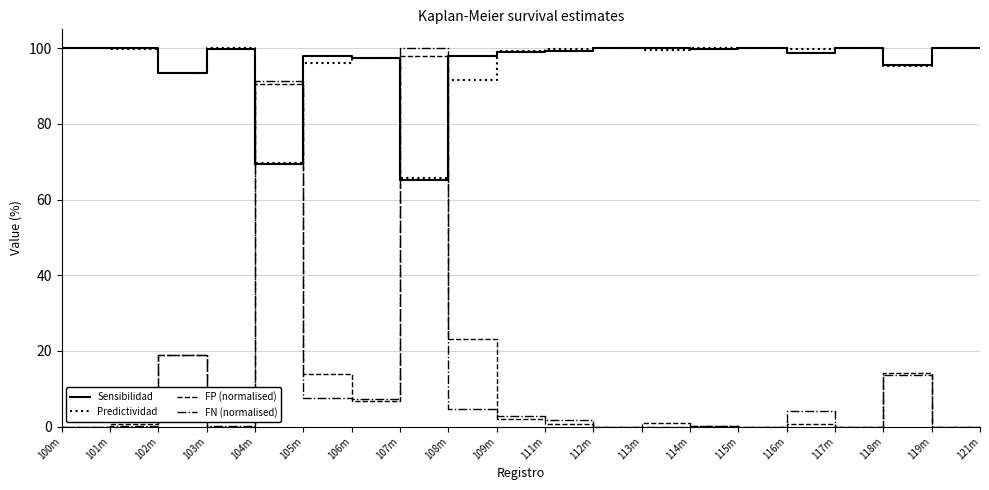

At which label does Predictividad first exceed 99?

100m